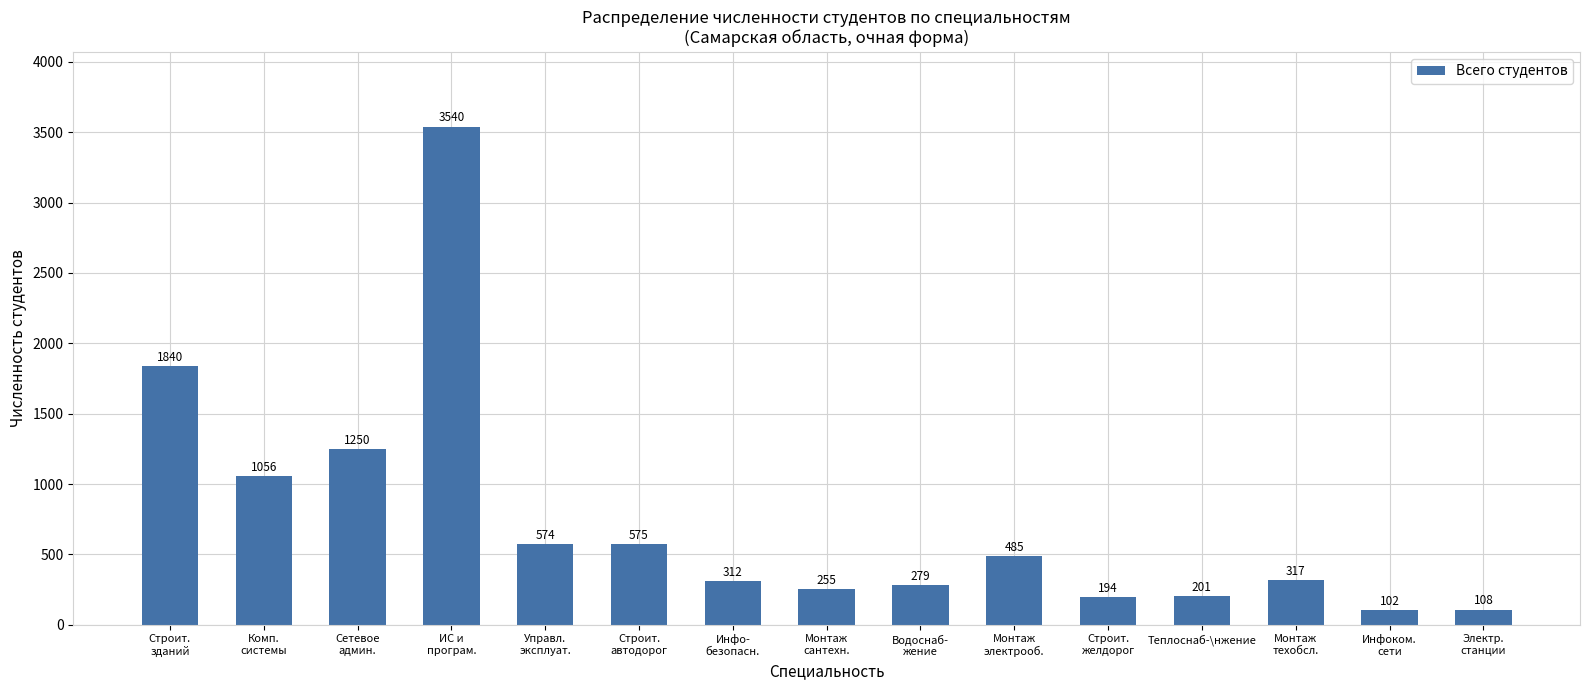

Where is the data nearest to the value 1821?

Строит.
зданий